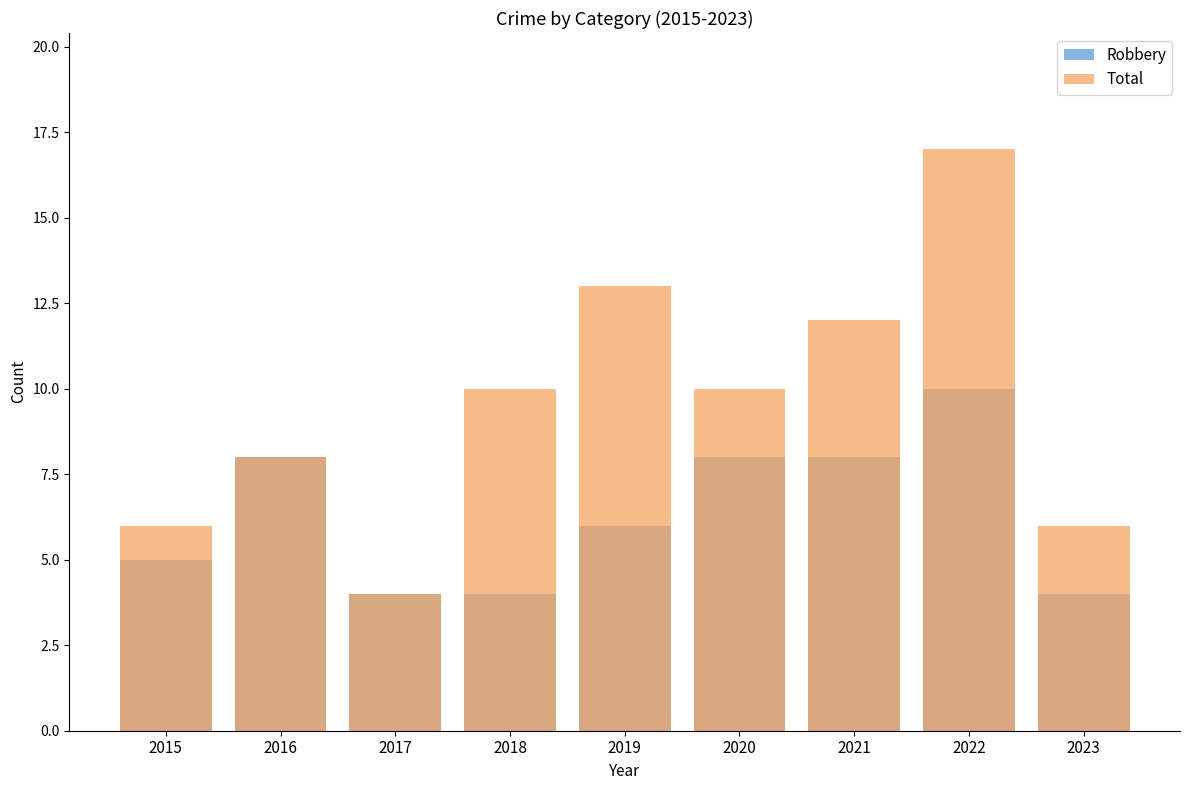

Which series has the largest total across all categories?

Total